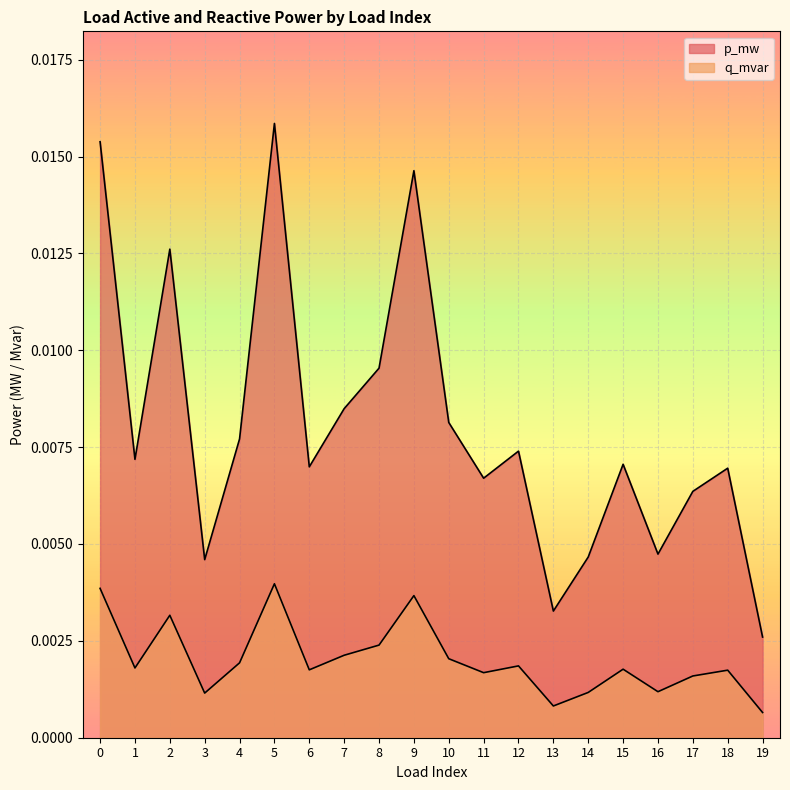

At which category does q_mvar reach its first local valley?

1